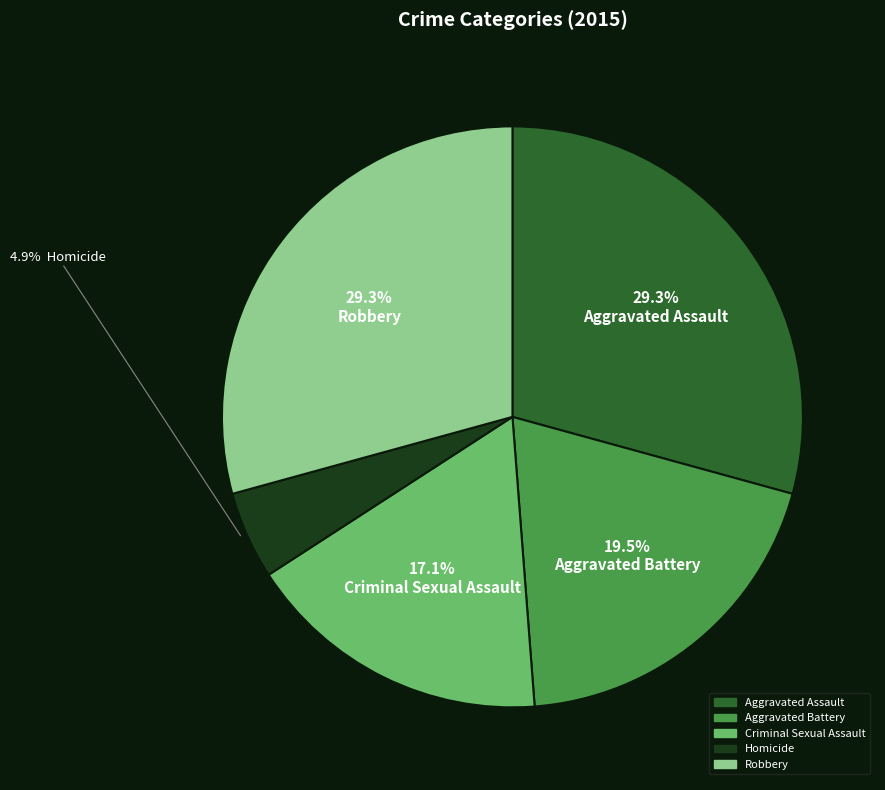

What portion of the pie excludes Aggravated Battery?

80.5%